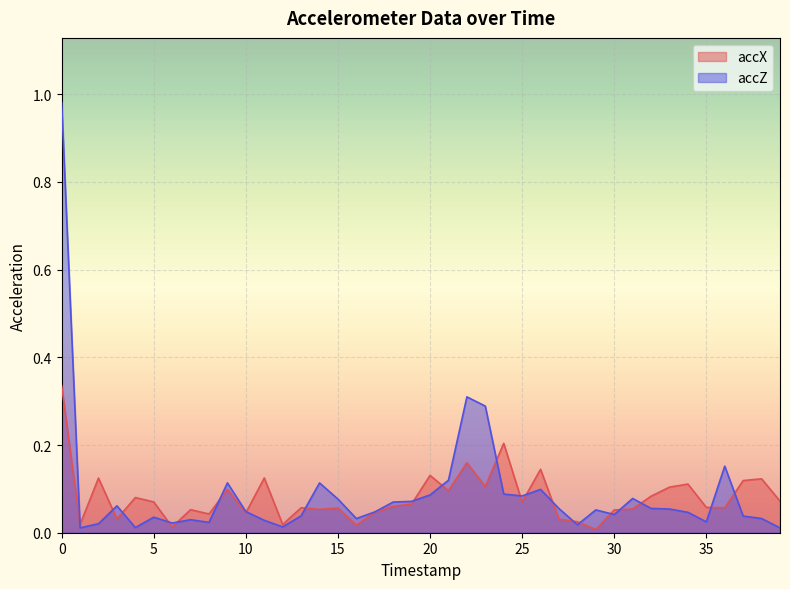

Reading left to right, transcribe all the data shown in this chart.

accX: 0.3	0.0	0.1	0.0	0.1	0.1	0.0	0.1	0.0	0.1	0.0	0.1	0.0	0.1	0.1	0.1	0.0	0.0	0.1	0.1	0.1	0.1	0.2	0.1	0.2	0.1	0.1	0.0	0.0	0.0	0.1	0.1	0.1	0.1	0.1	0.1	0.1	0.1	0.1	0.1
accZ: 1.0	0.0	0.0	0.1	0.0	0.0	0.0	0.0	0.0	0.1	0.0	0.0	0.0	0.0	0.1	0.1	0.0	0.0	0.1	0.1	0.1	0.1	0.3	0.3	0.1	0.1	0.1	0.1	0.0	0.1	0.0	0.1	0.1	0.1	0.0	0.0	0.2	0.0	0.0	0.0